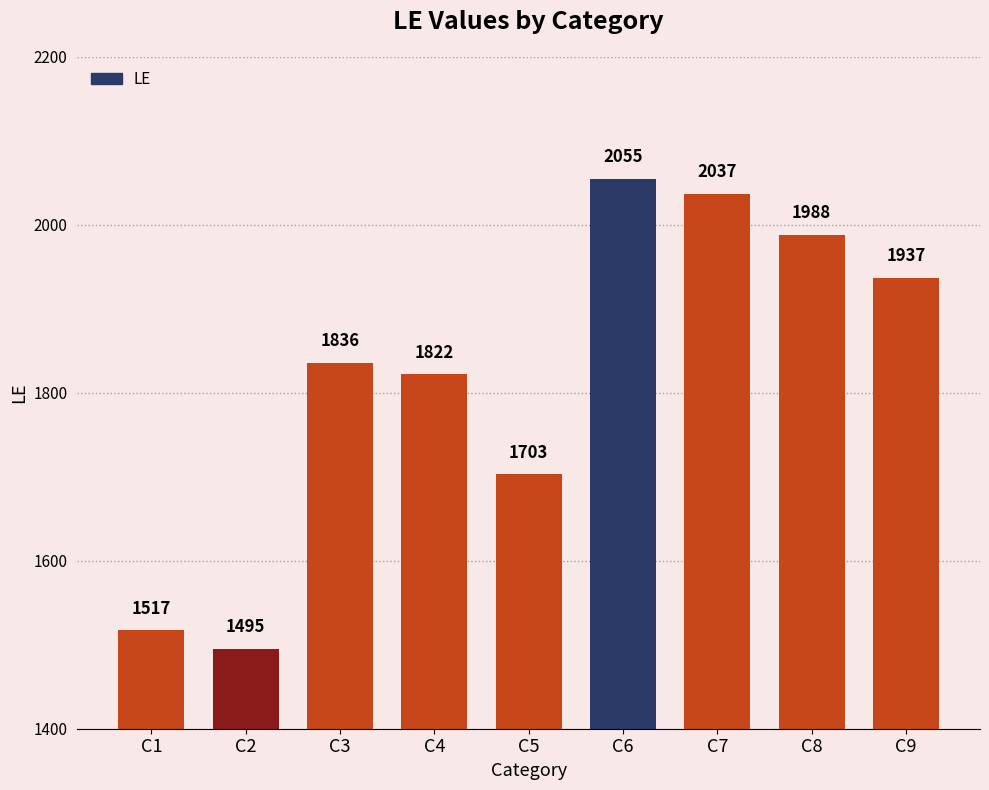

Reading left to right, list all the values displayed in this chart.

1517	1495	1836	1822	1703	2055	2037	1988	1937